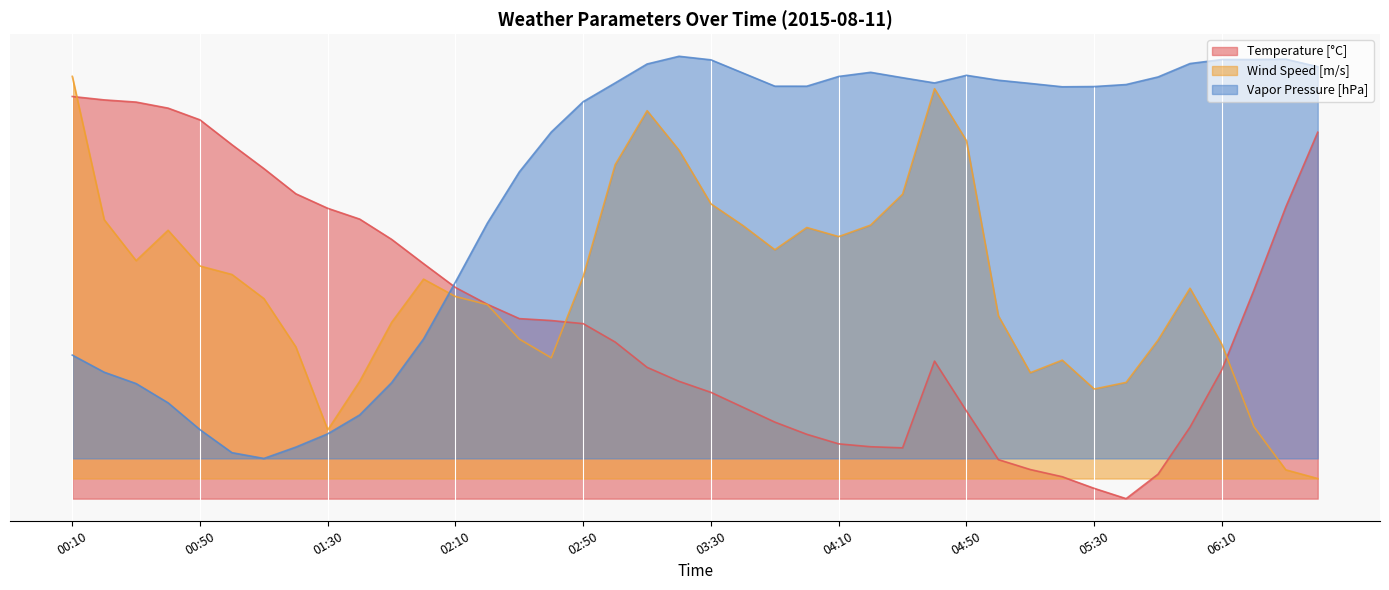

What is the label of the 25th point from the right?

02:40